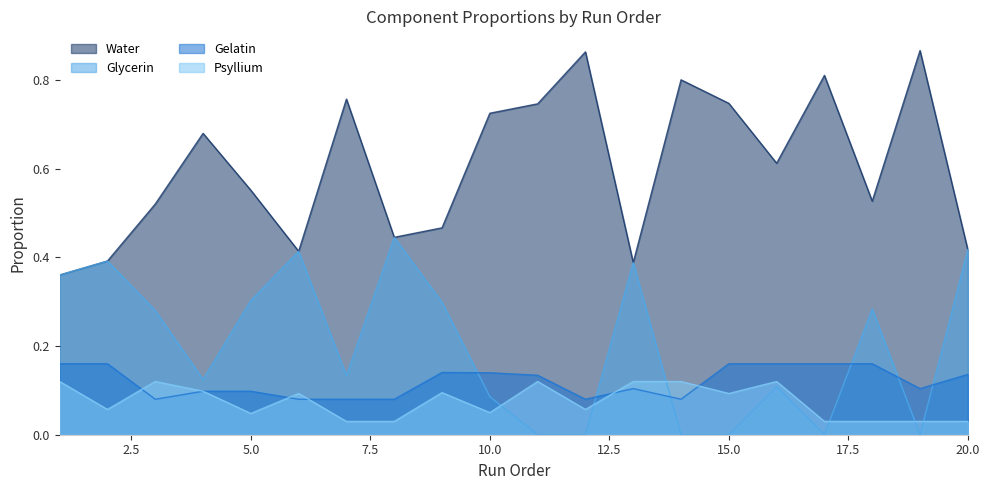

The value of Water at 11 is 0.7. True or false?

True